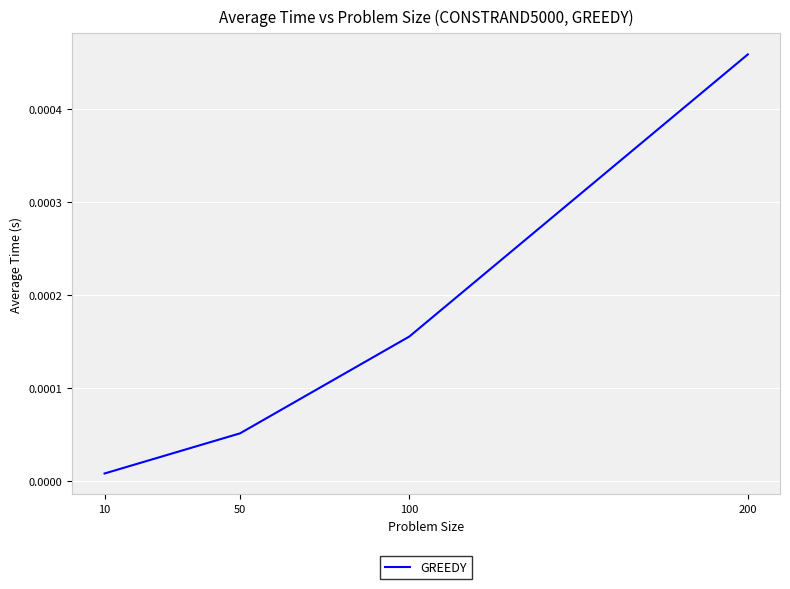

List the labels in order of value, smallest first.

10, 50, 100, 200